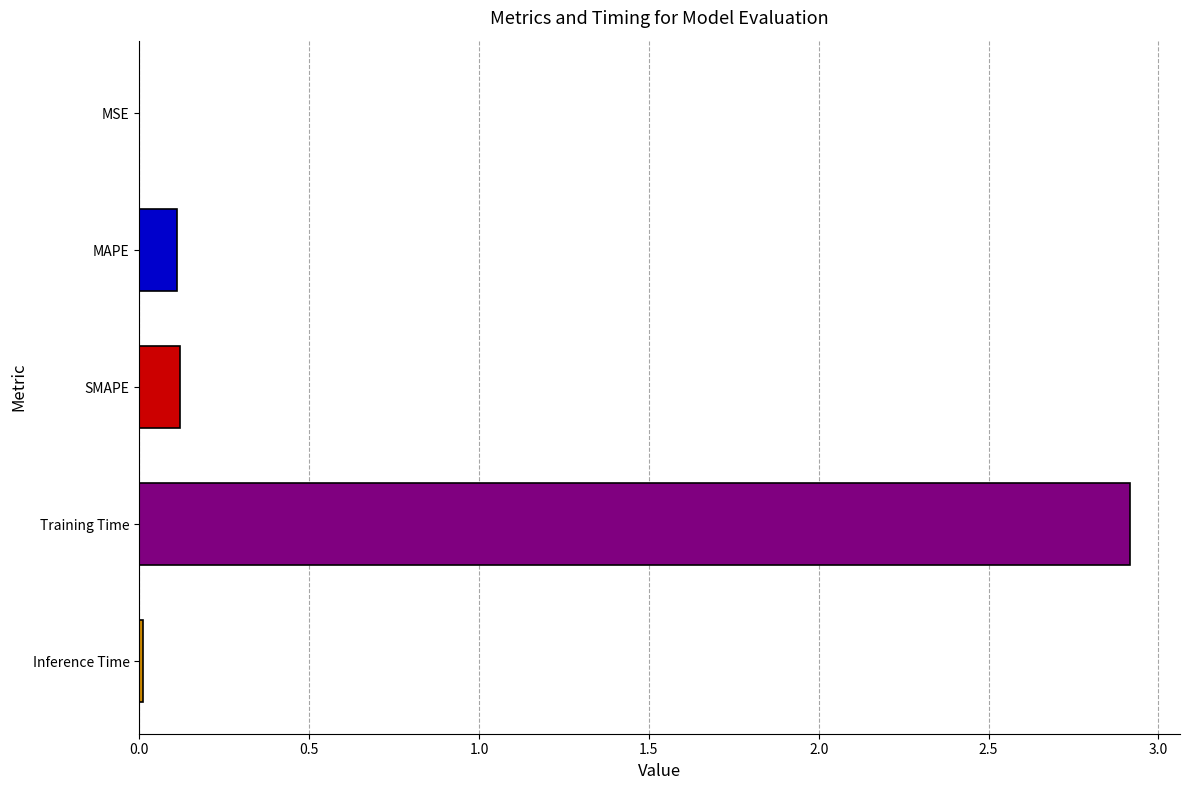

What is the sum of all values?

3.2